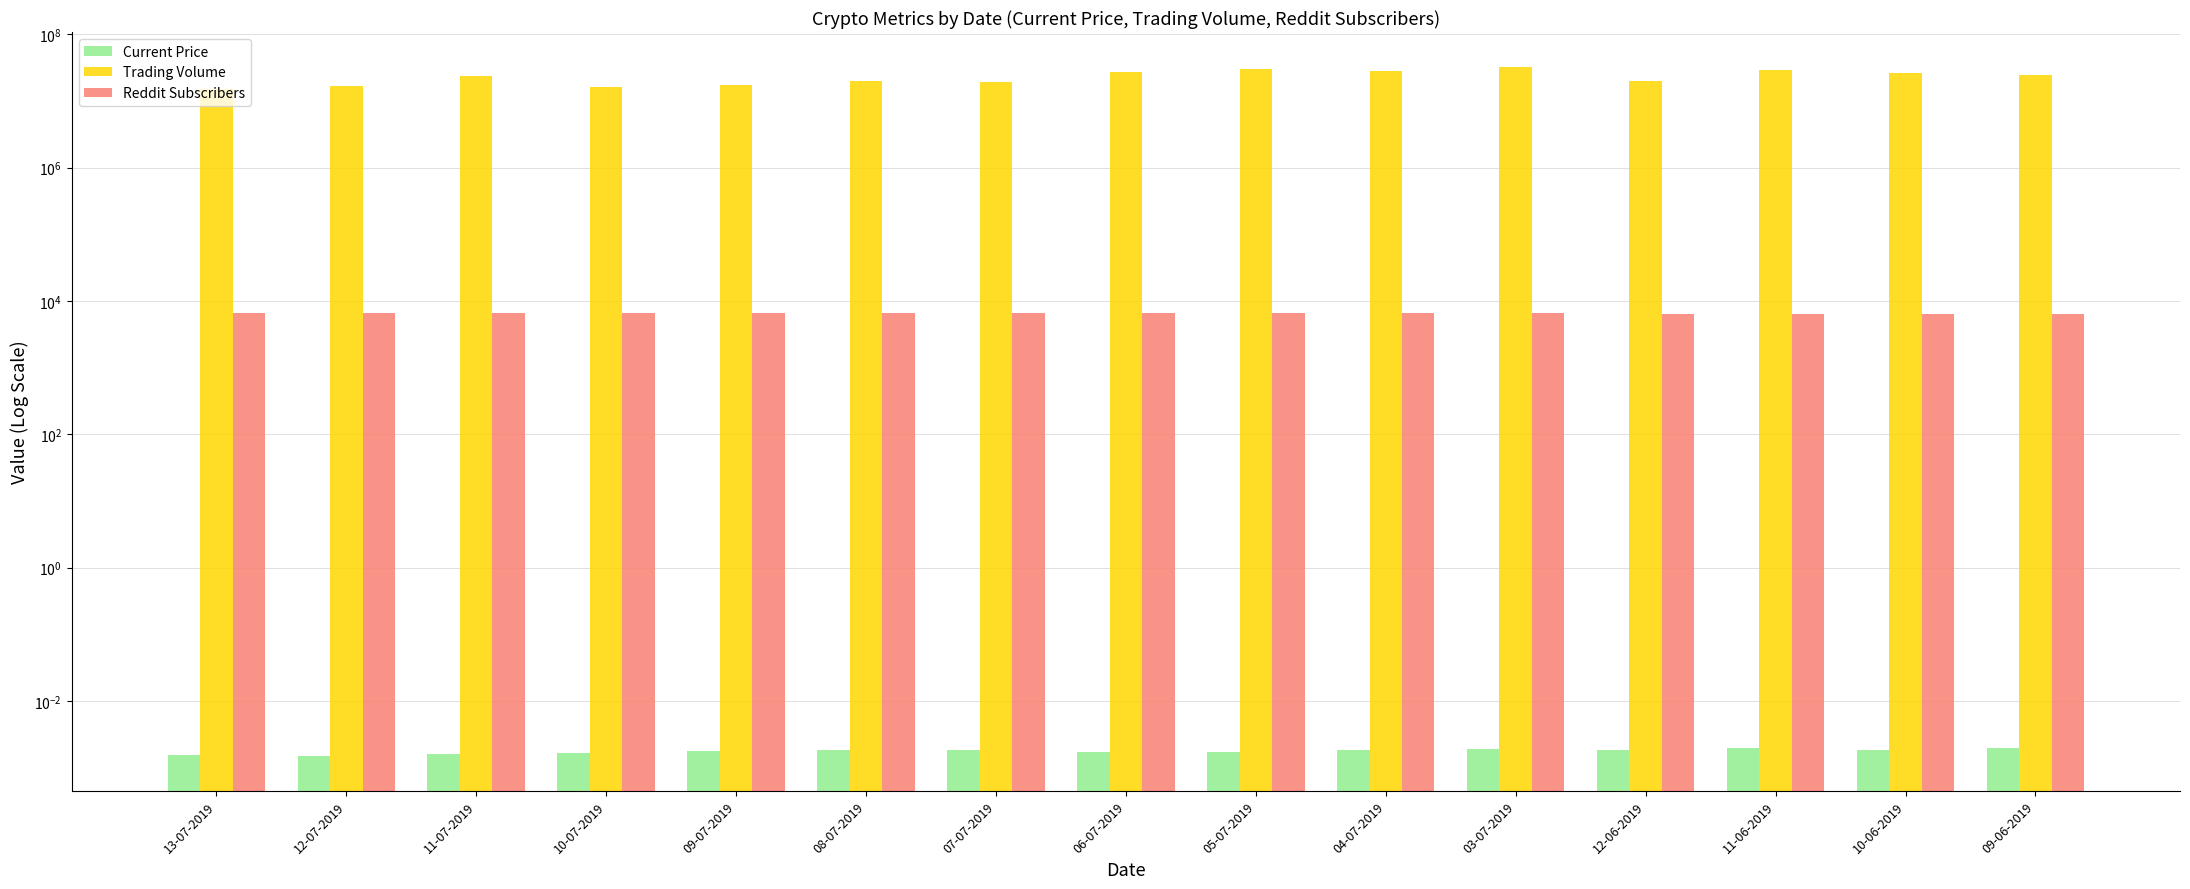

What is the value of the Trading Volume bar at the 12th from the left?

20240602.6